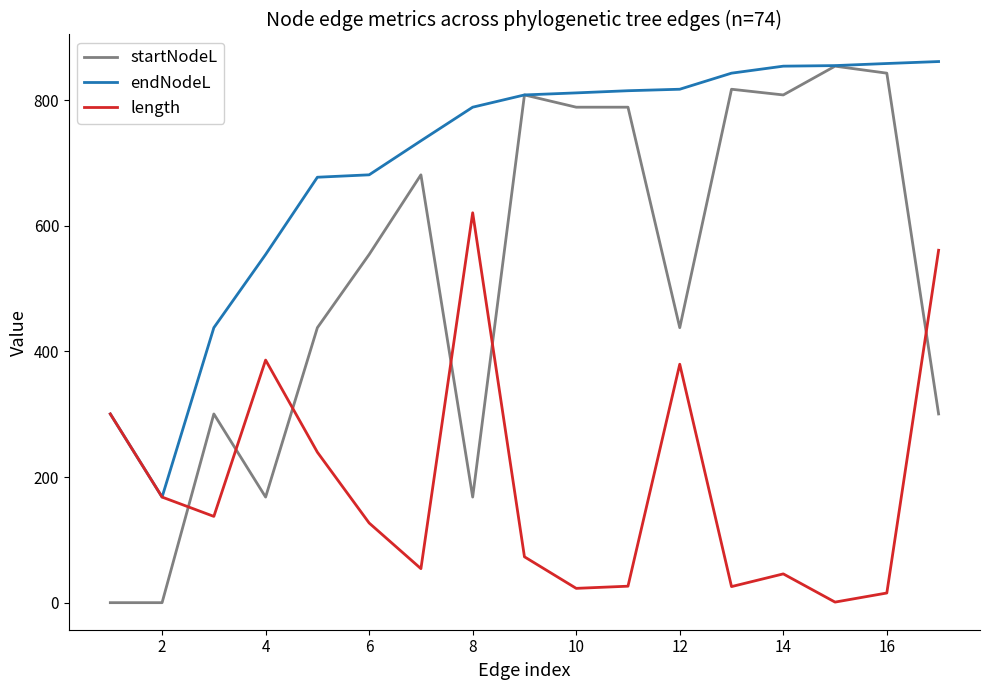

Which series has the largest total across all categories?

endNodeL